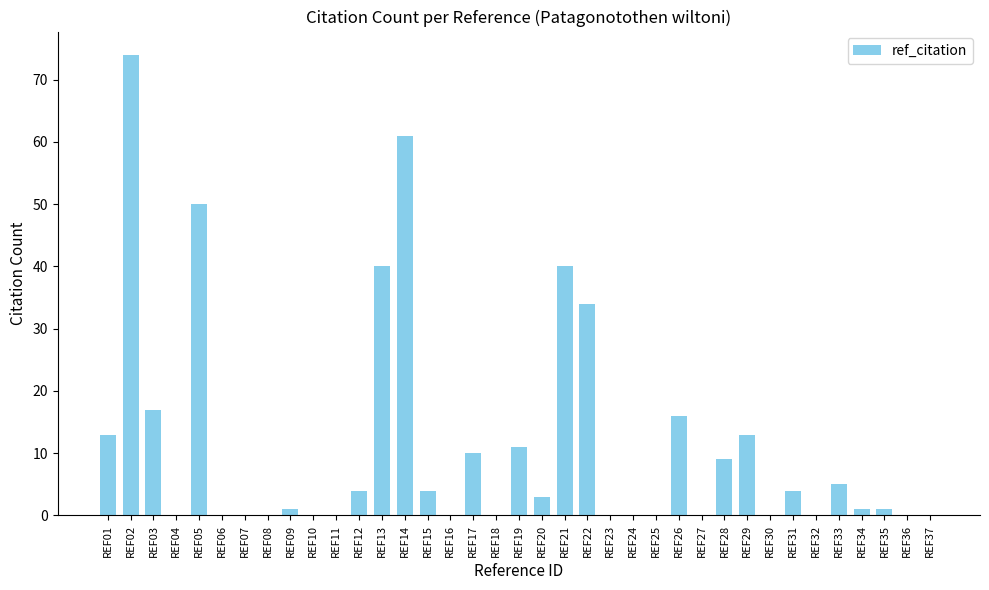

Count the number of categories in the chart.

37